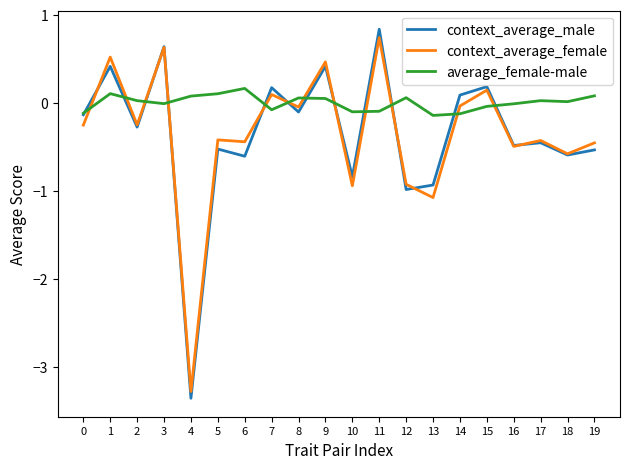

True or false: context_average_female and average_female-male cross at least once.

True